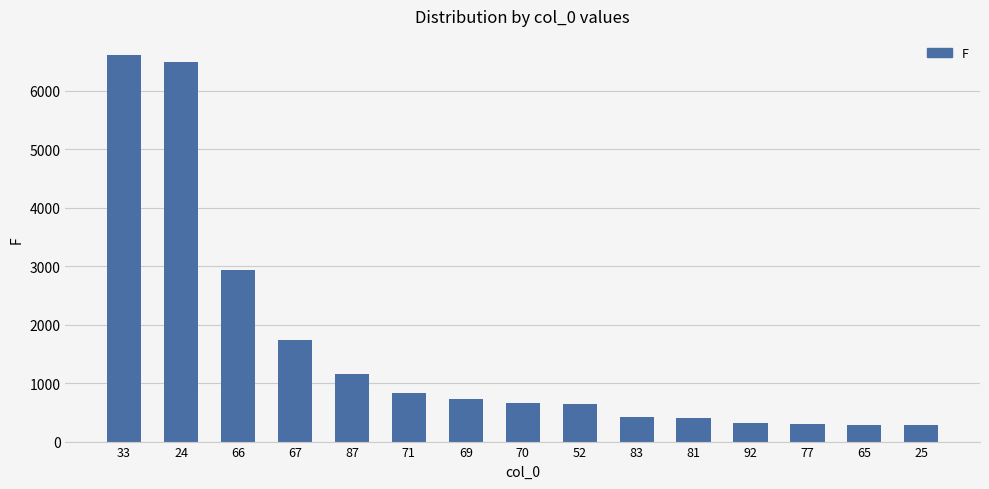

What is the value of the 7th bar from the left?

732